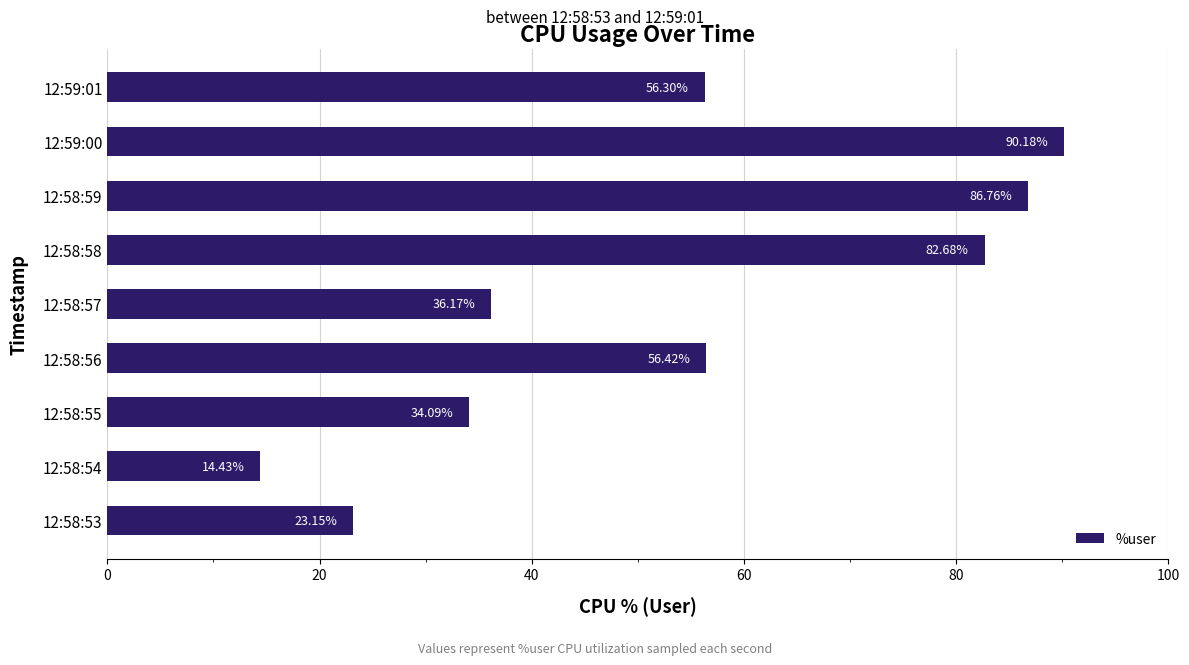

What is the change in value from 12:58:58 to 12:58:59?

+4.1